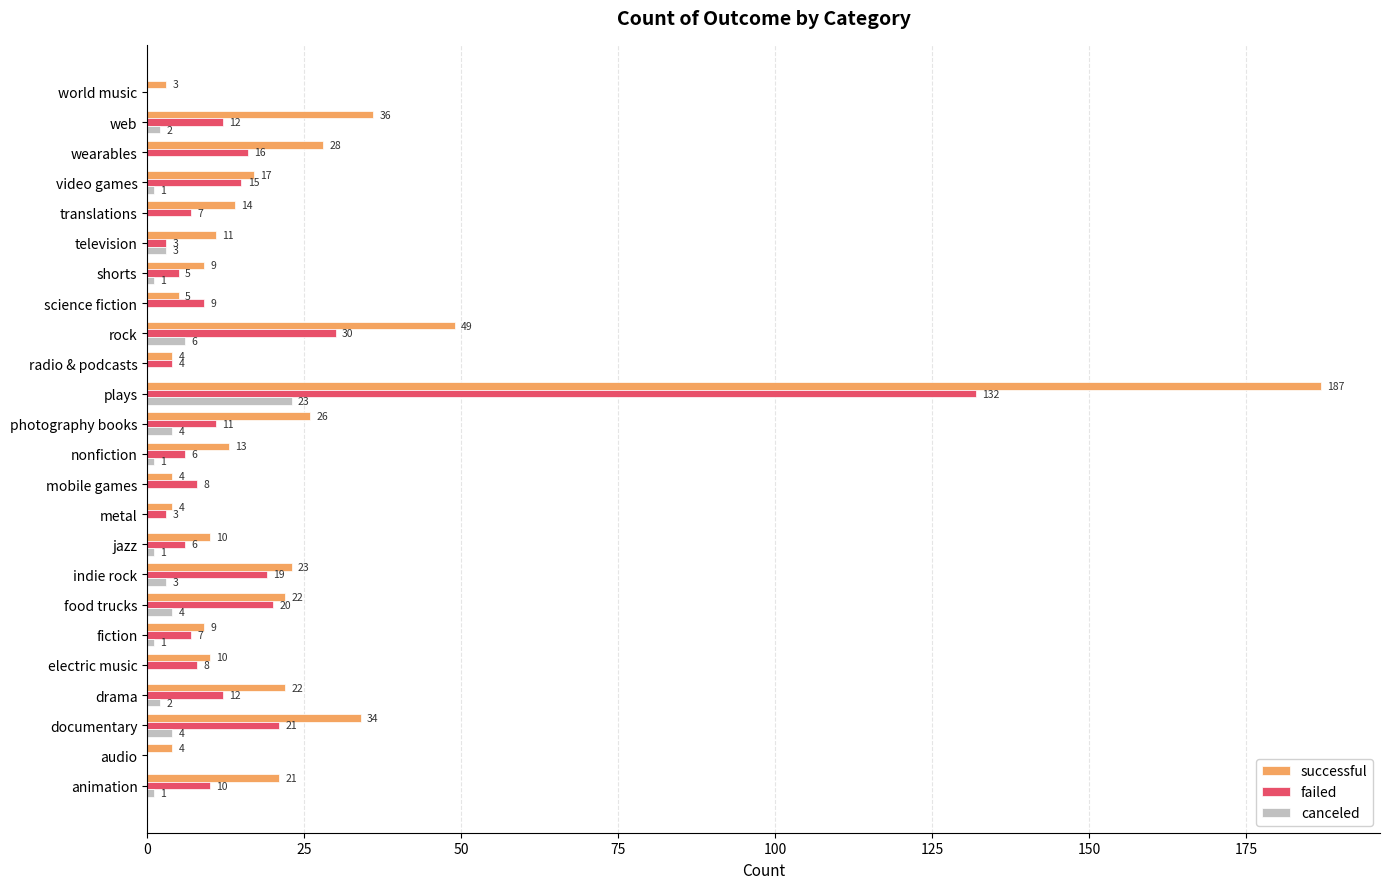

What is the sum of all successful values?

565